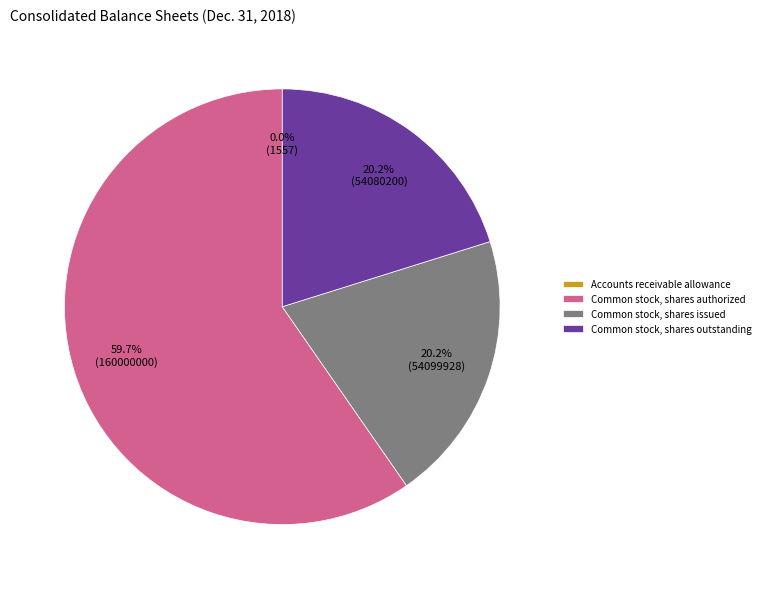

Approximately how many times larger is the value at Common stock, shares authorized compared to Common stock, shares outstanding?

3.0